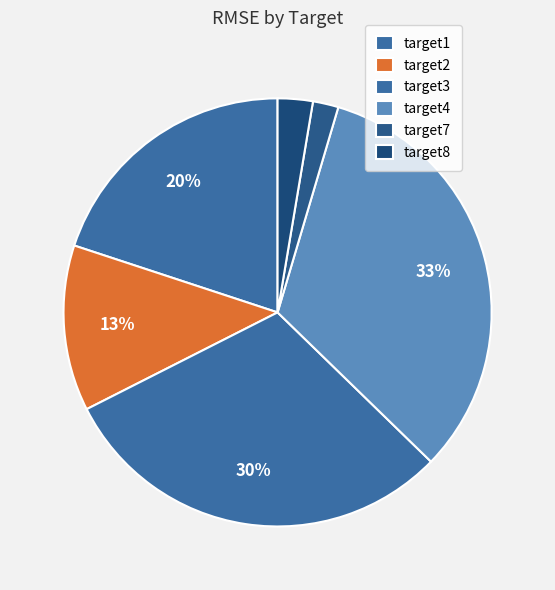

What is the change in value from target4 to target8?

-164.1